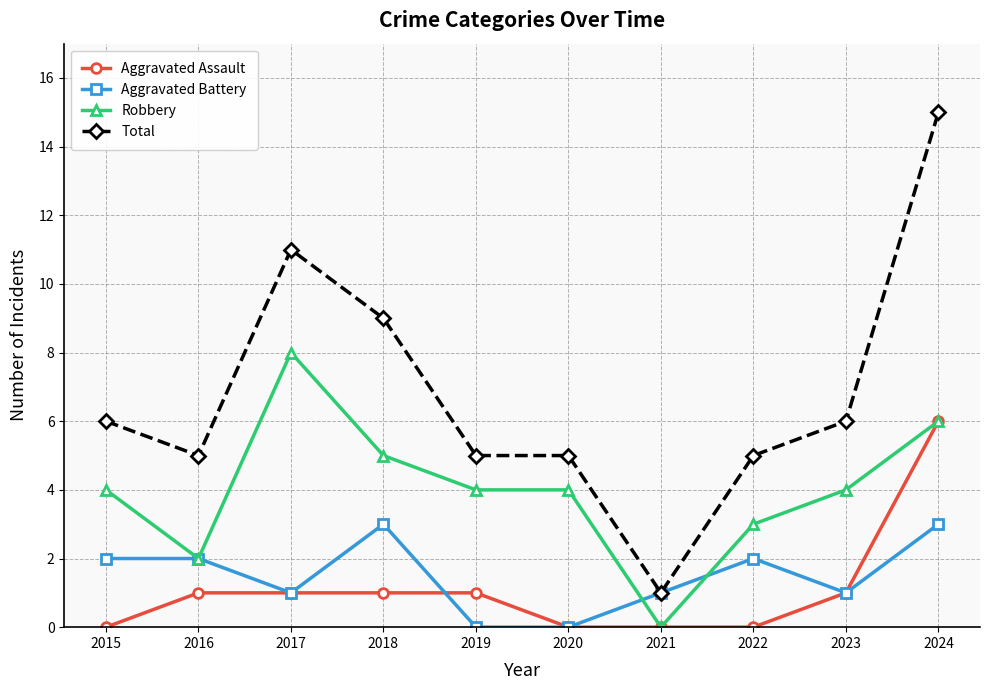

The value of Aggravated Battery at 2015 is 1. True or false?

False